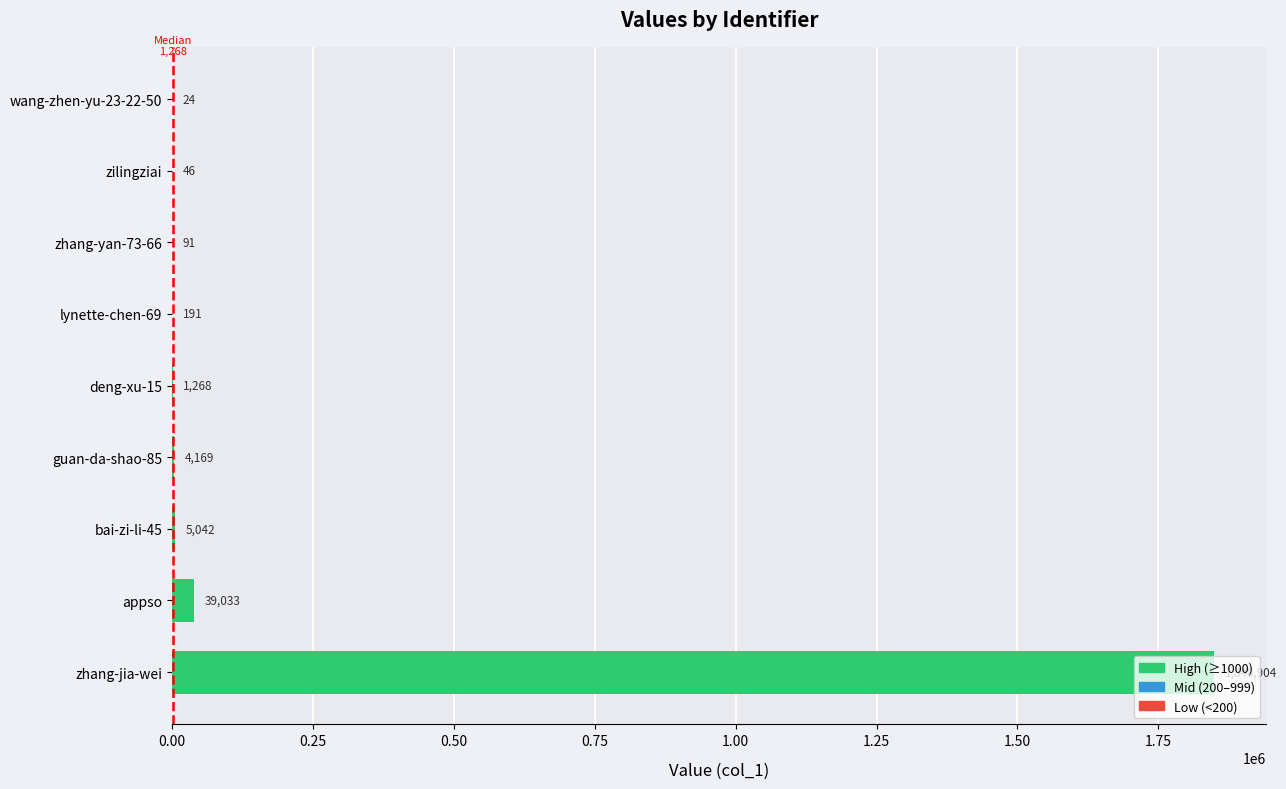

What is the sum of all values?

1898768